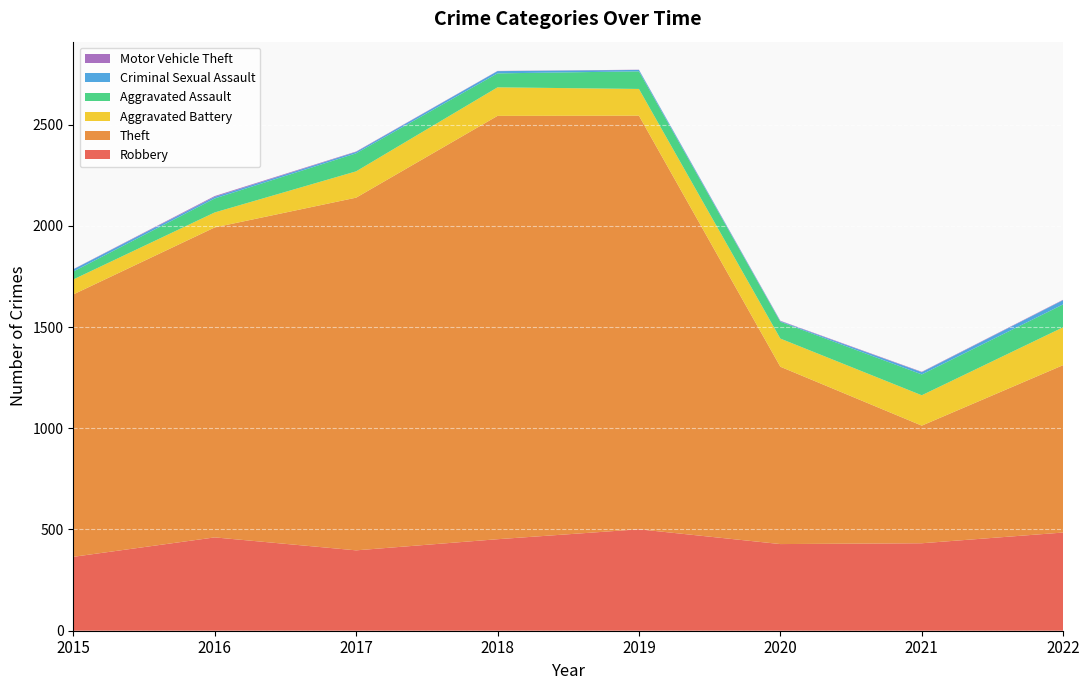

Reading left to right, list all the values displayed in this chart.

Robbery: 2015=365	2016=461	2017=397	2018=452	2019=501	2020=428	2021=432	2022=485
Theft: 2015=1296	2016=1531	2017=1742	2018=2091	2019=2043	2020=876	2021=581	2022=827
Aggravated Battery: 2015=74	2016=74	2017=130	2018=141	2019=132	2020=139	2021=150	2022=187
Aggravated Assault: 2015=39	2016=69	2017=89	2018=69	2019=87	2020=83	2021=103	2022=113
Criminal Sexual Assault: 2015=11	2016=8	2017=7	2018=11	2019=7	2020=3	2021=11	2022=21
Motor Vehicle Theft: 2015=1	2016=4	2017=2	2018=1	2019=1	2020=2	2021=2	2022=2